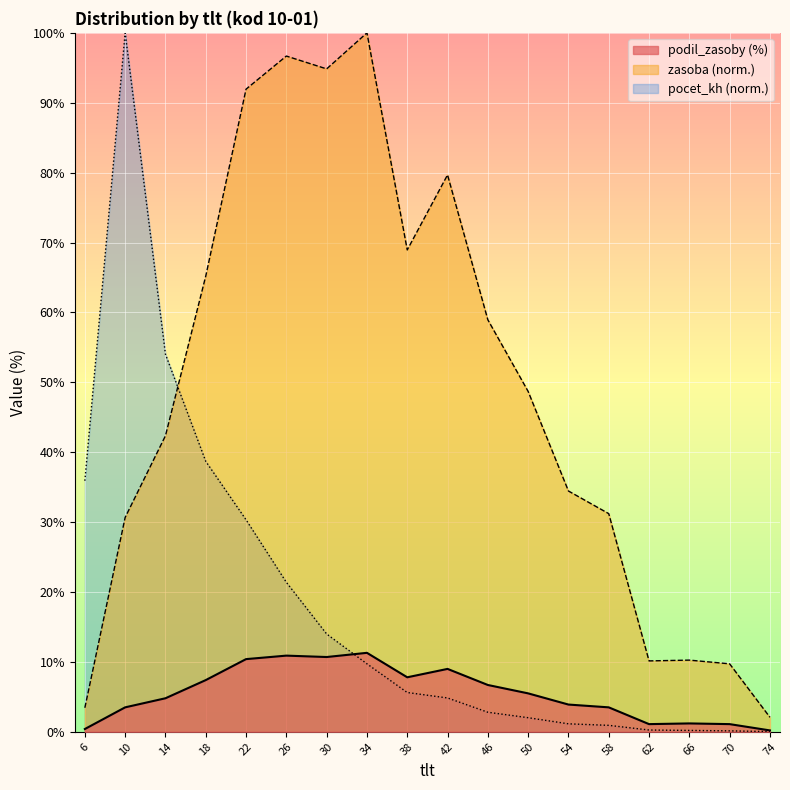

What are all the series names shown in the legend?

podil_zasoby (%), zasoba (norm.), pocet_kh (norm.)